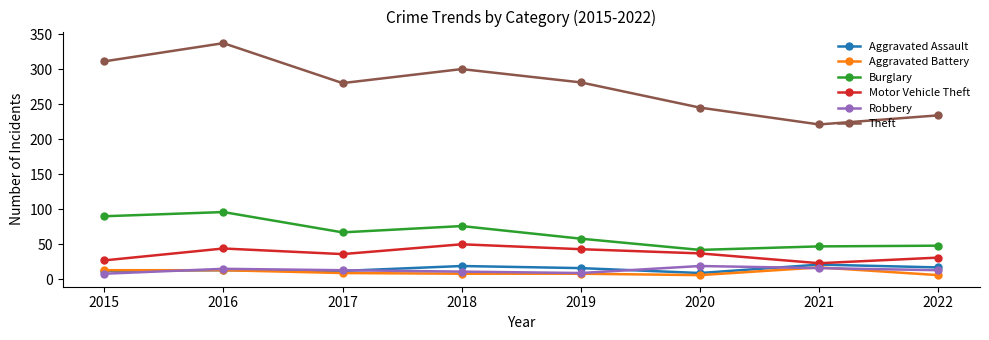

Count the number of data series in this chart.

6